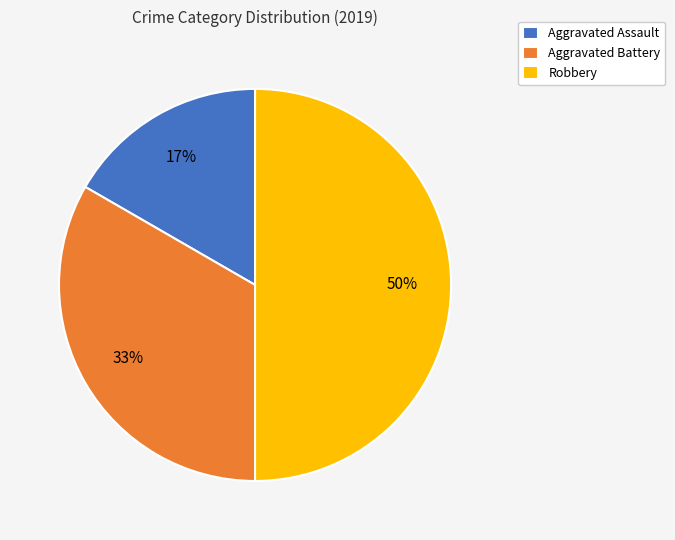

Count the number of slices in the pie.

3